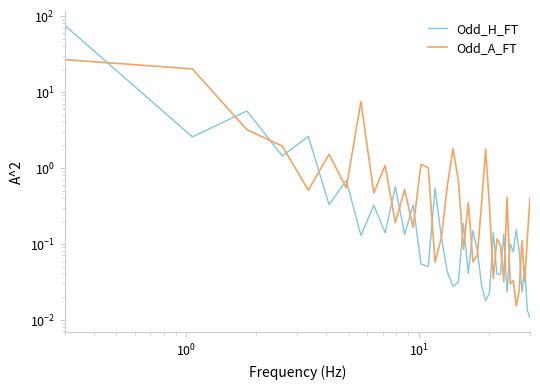

What is the maximum value for Odd_A_FT?

26.7